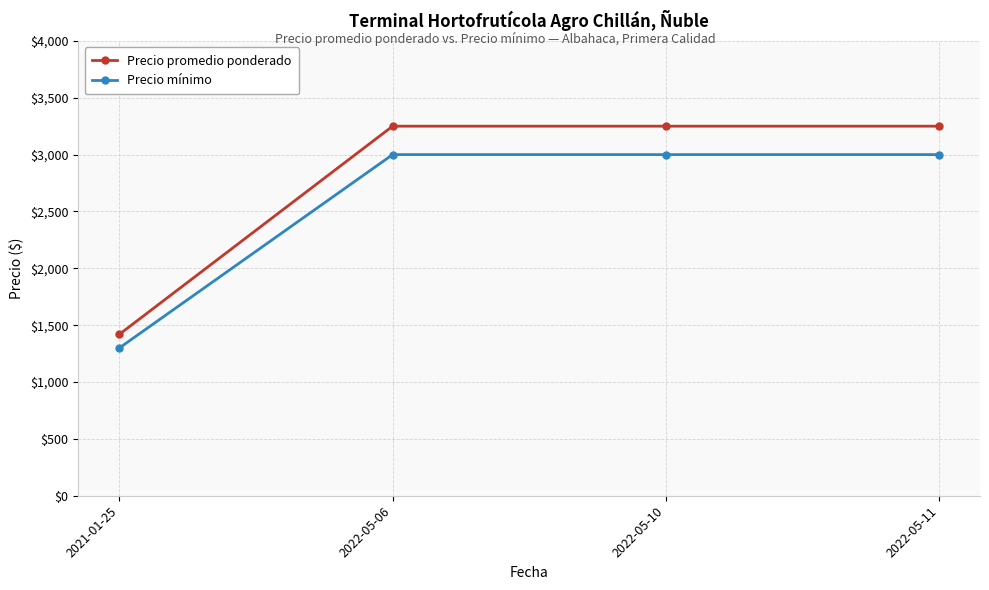

True or false: Precio promedio ponderado has more than 1 points higher than both neighbors.

False